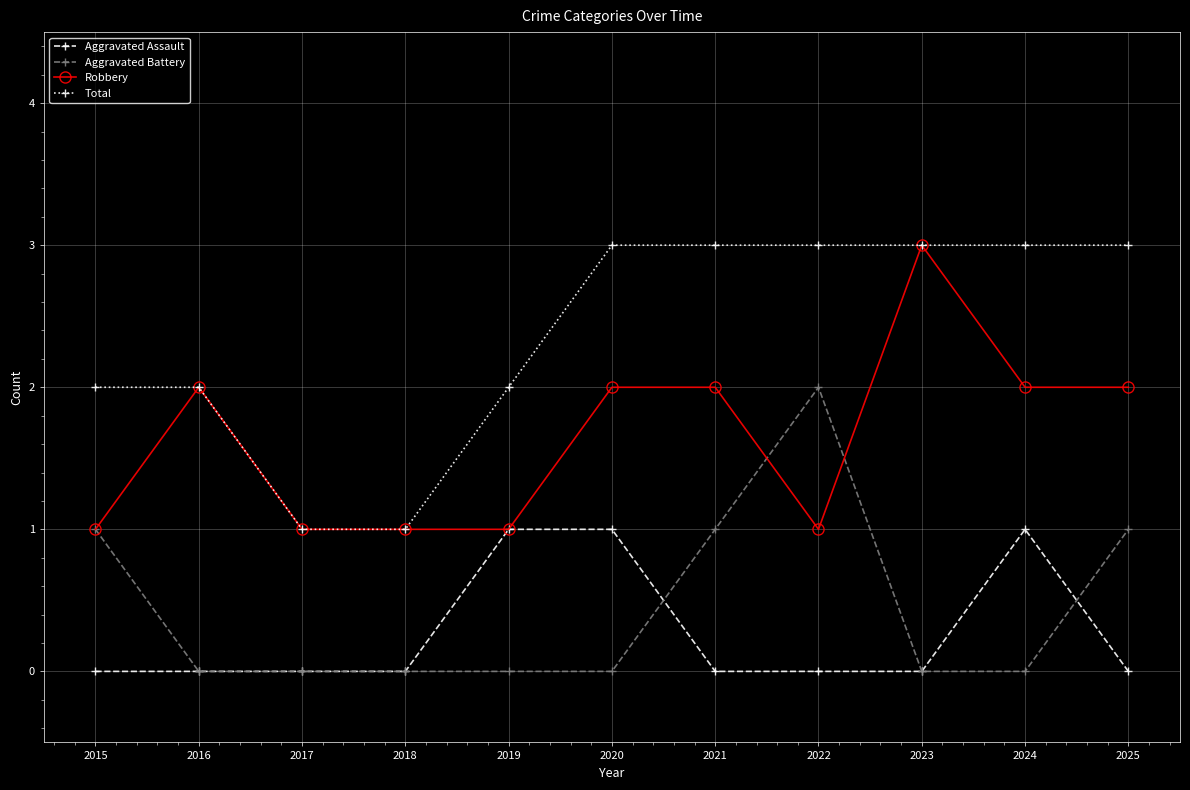

True or false: Robbery has more than 0 points higher than both neighbors.

True